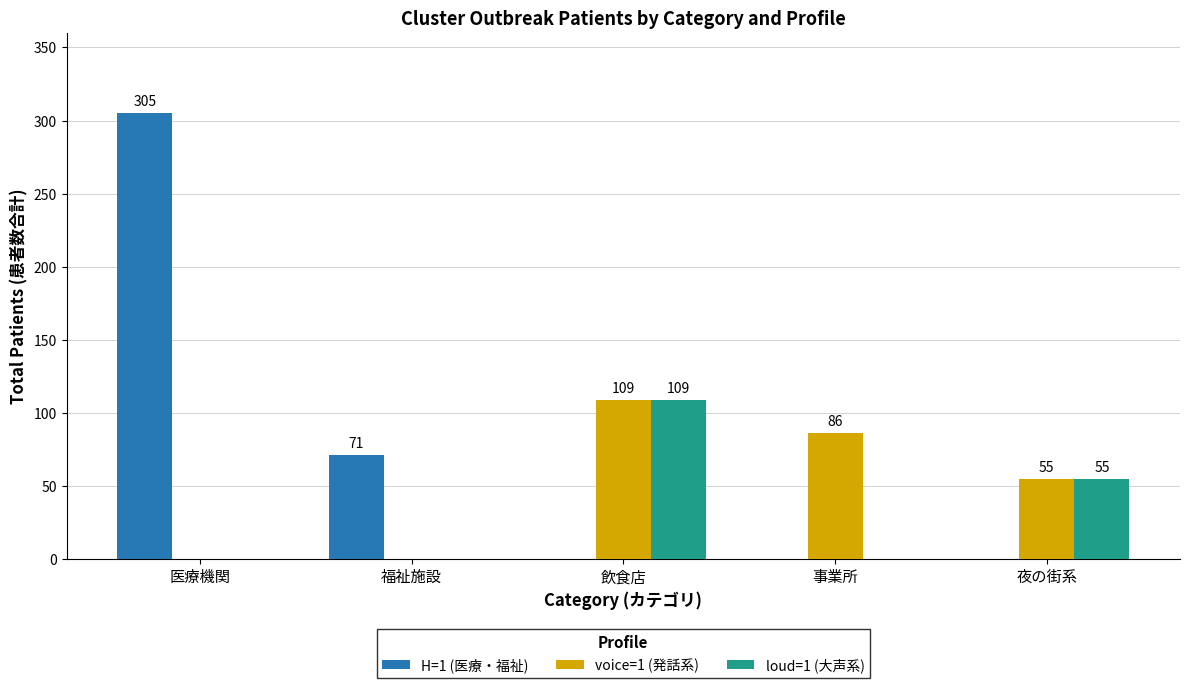

At which category is the sum across all series the highest?

医療機関